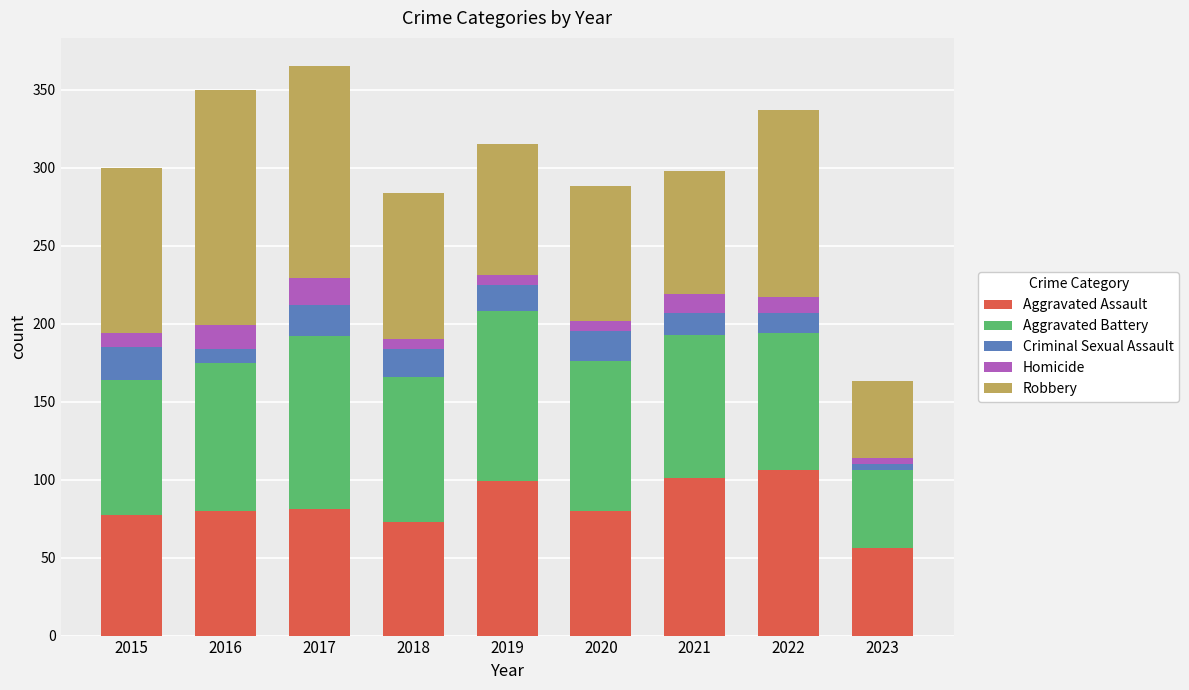

What is the highest value of the Aggravated Assault series?

106